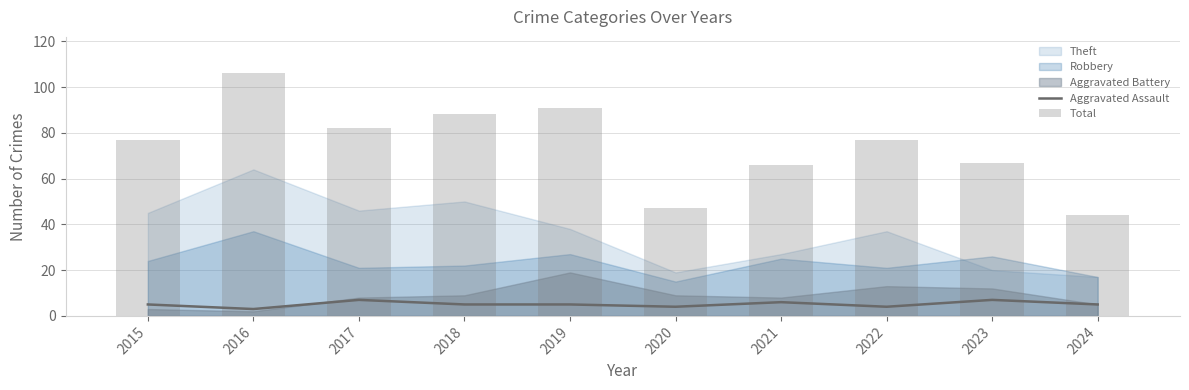

True or false: Total has a value of 16 at 2022.

False